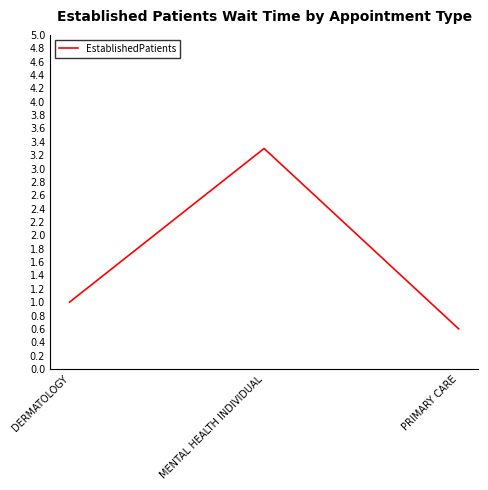

Rank the categories by value from lowest to highest.

PRIMARY CARE, DERMATOLOGY, MENTAL HEALTH INDIVIDUAL